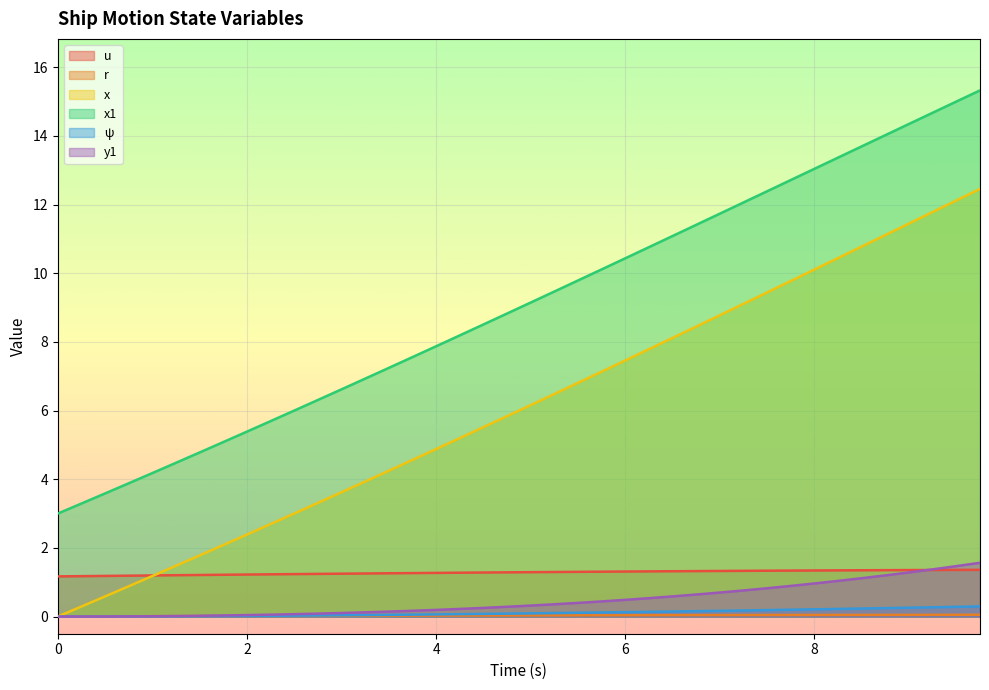

At how many categories does at least one series exceed 2?

40